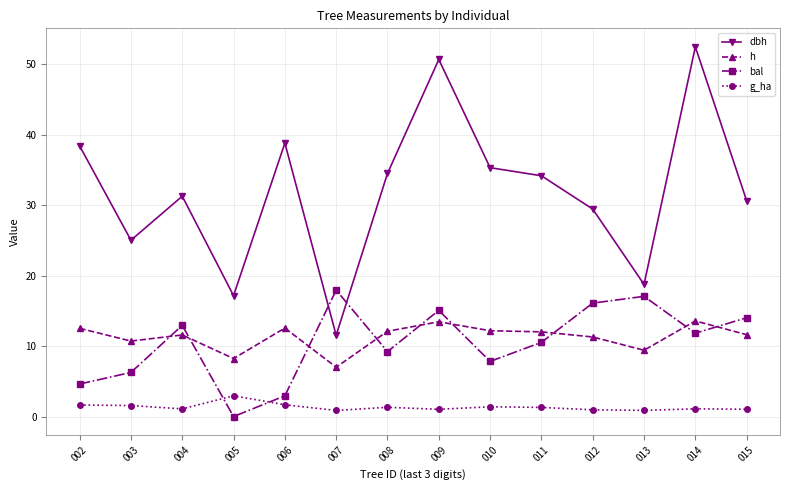

How many lines are shown in the chart?

4